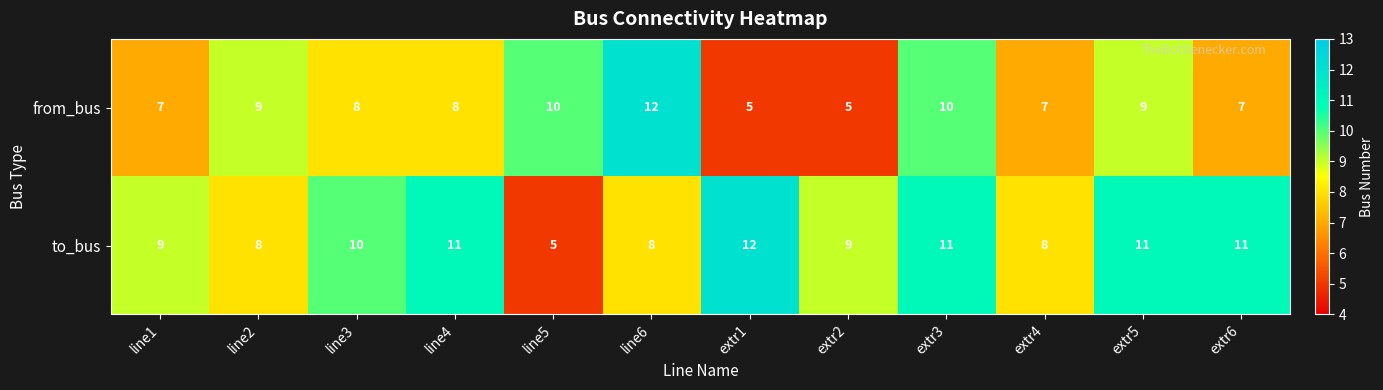

Read the from_bus value at line6.

12